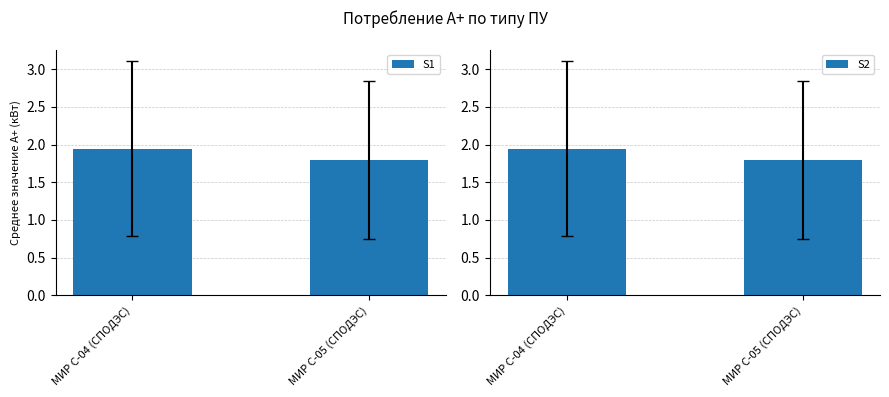

What is the label of the 1st bar from the right?

МИР С-05 (СПОДЭС)